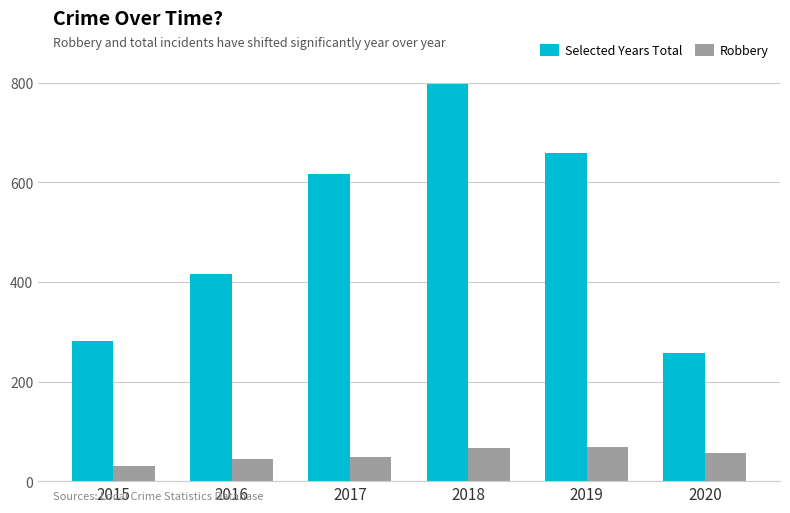

What is the spread (max minus min) of values at 2018?

730